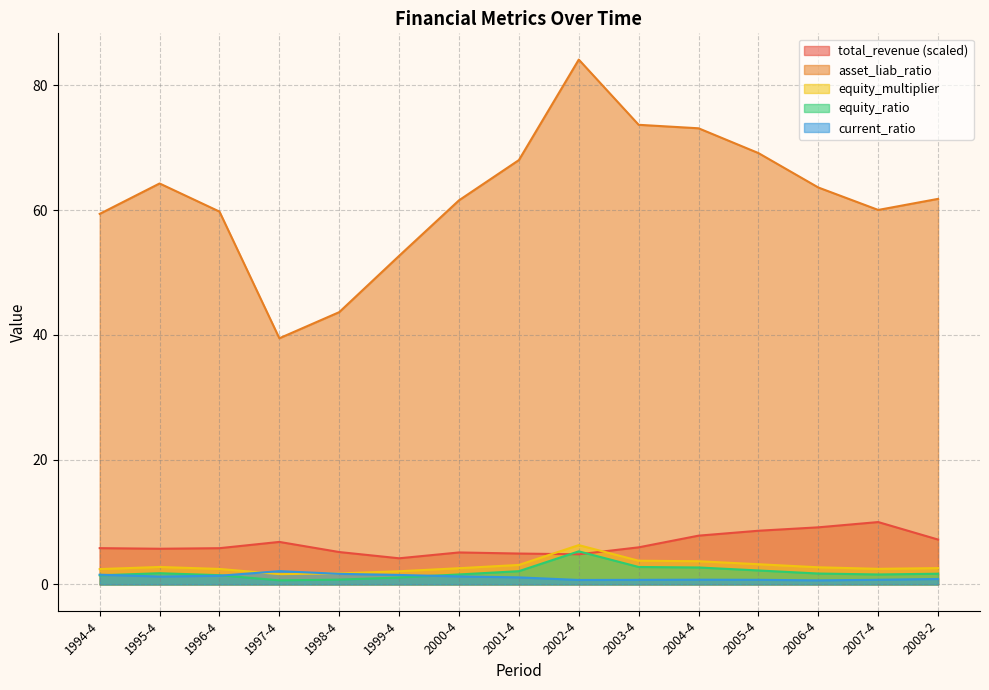

What is the label of the 4th point from the left?

1997-4